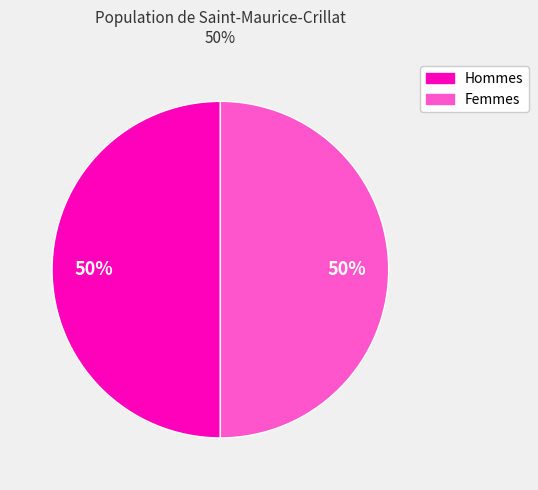

Count the number of slices in the pie.

2